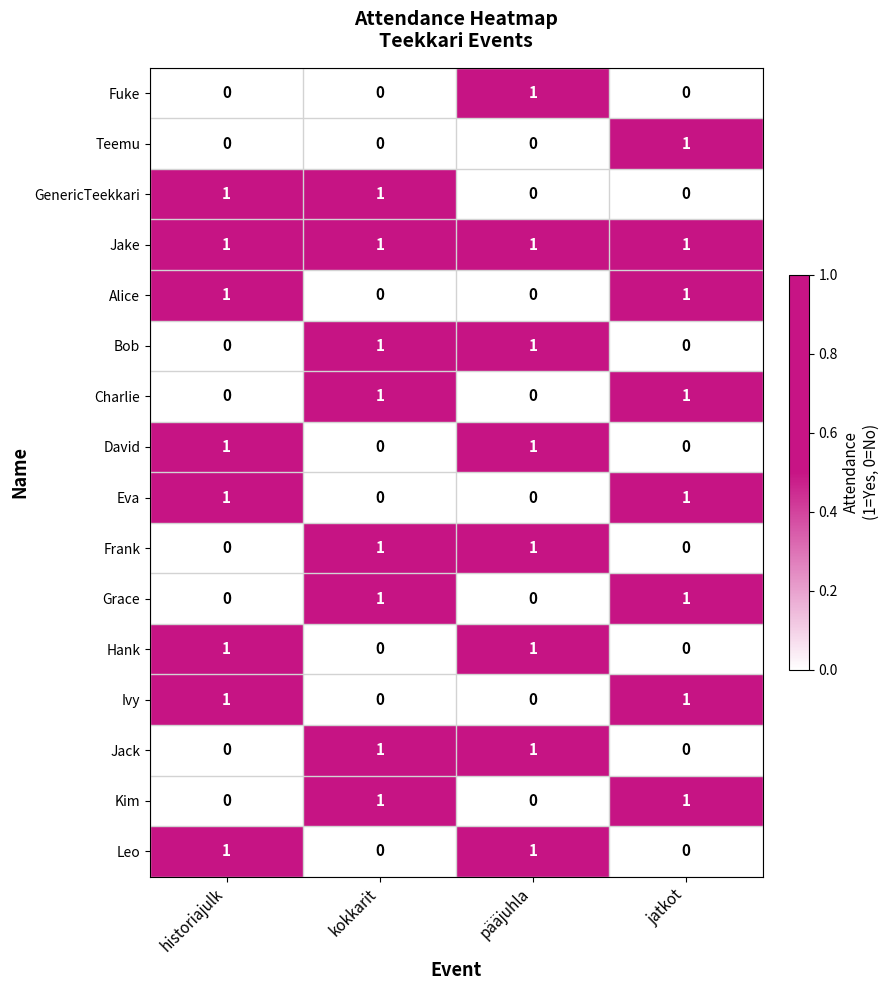

What is the greatest value displayed?

1